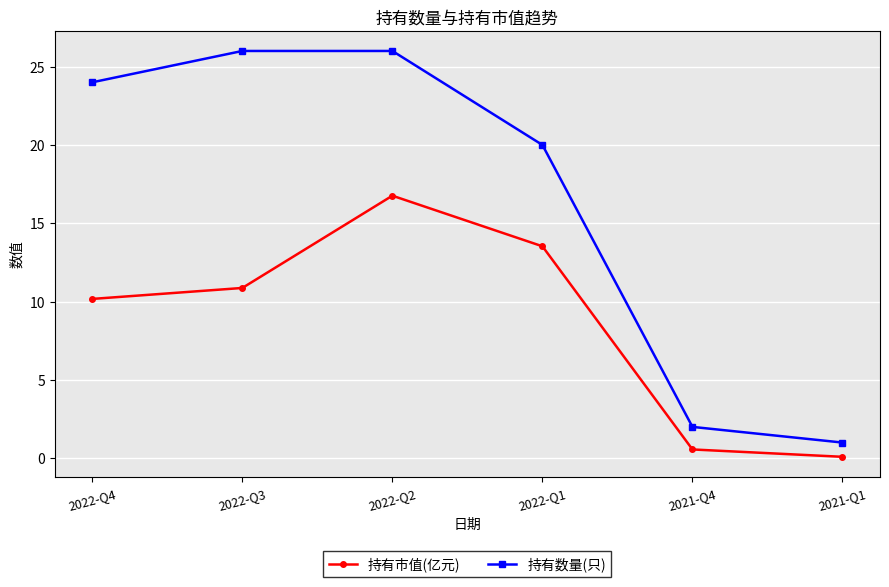

What is the difference between the second highest and minimum values in the 持有数量(只) series?

25.0